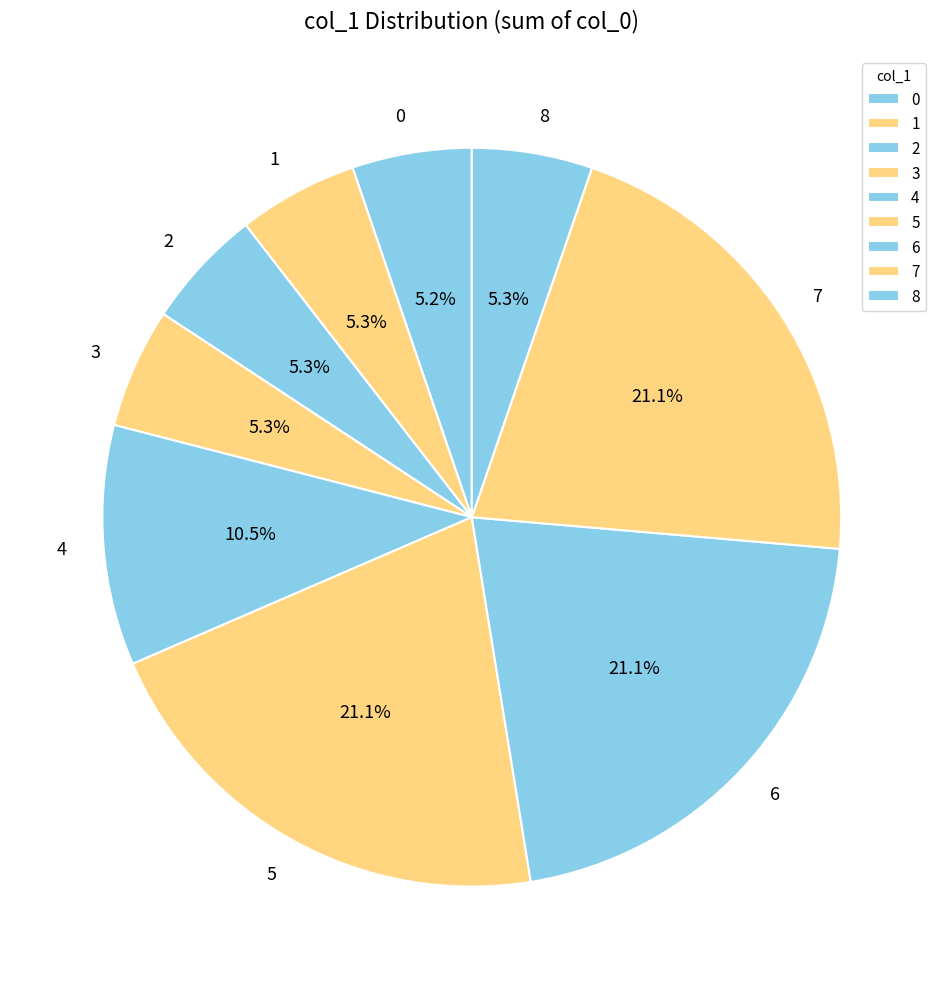

Is there any slice that represents more than half of the pie?

No